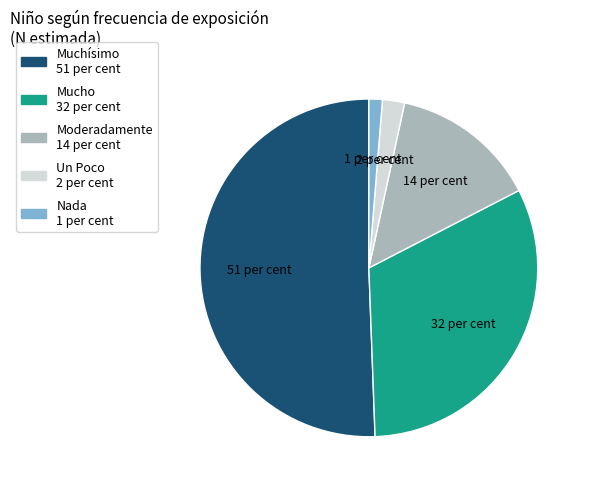

Combined, do Muchísimo and Moderadamente account for over 50%?

Yes